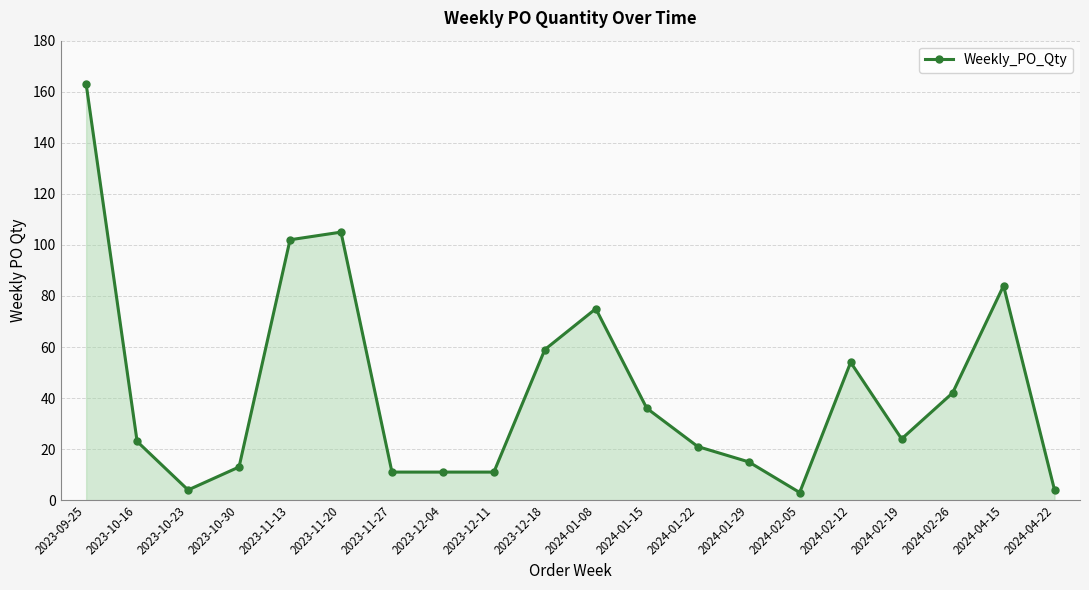

What is the value of the 9th point from the left?

11